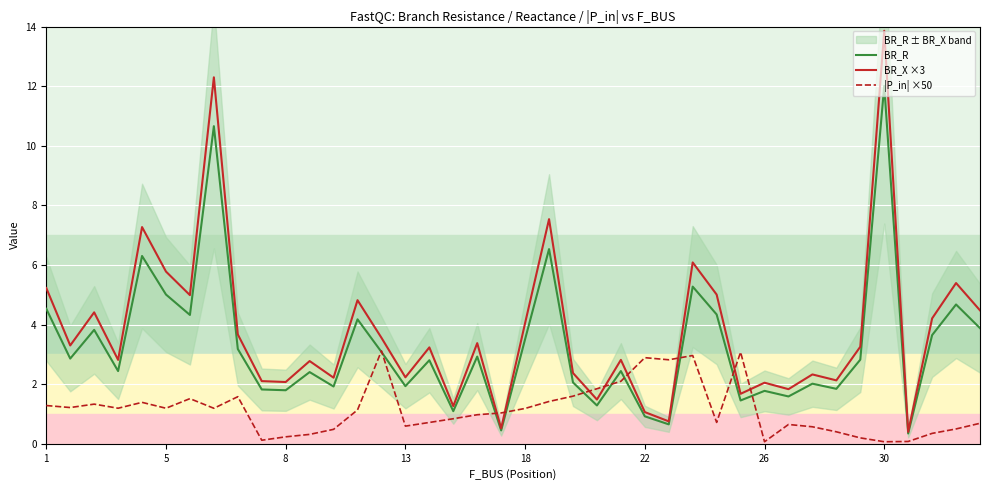

The BR_X ×3 series shows 2.8 at 24. True or false?

True